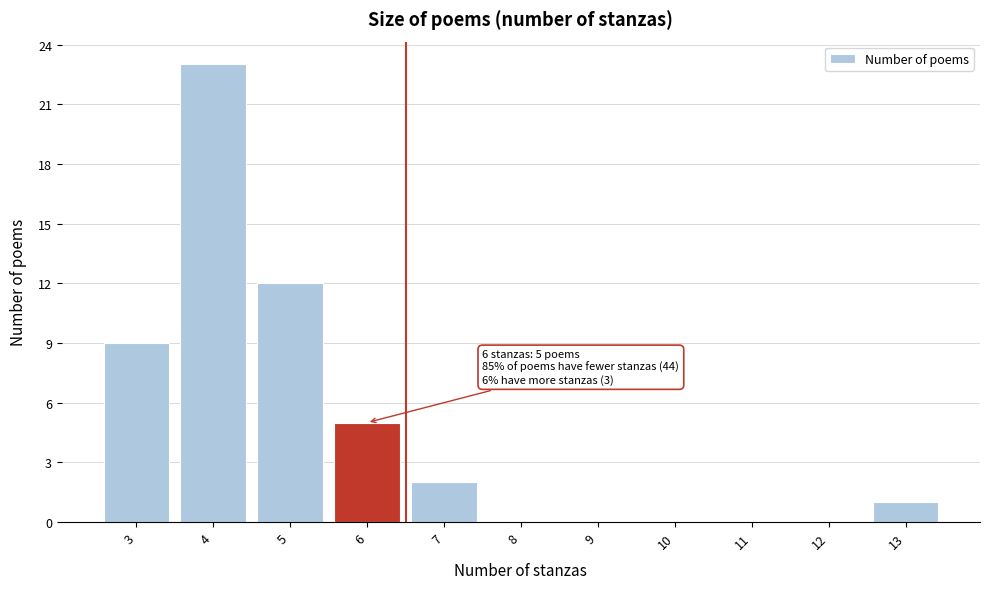

Which range on the x-axis has the tallest bar?

3.5 to 4.5